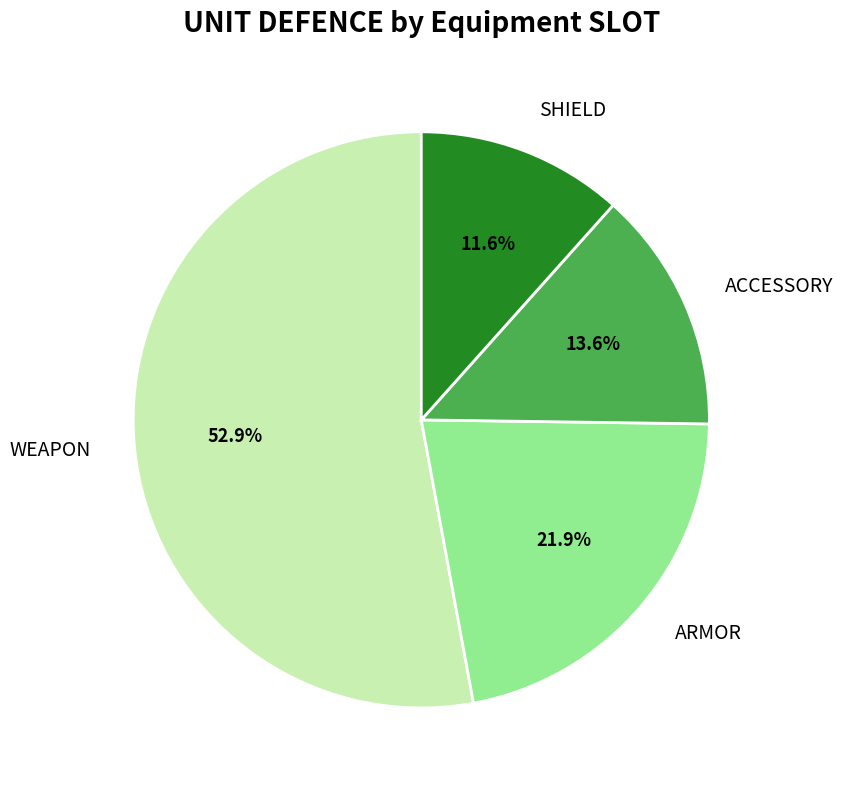

What percentage is NOT represented by WEAPON?

47.1%